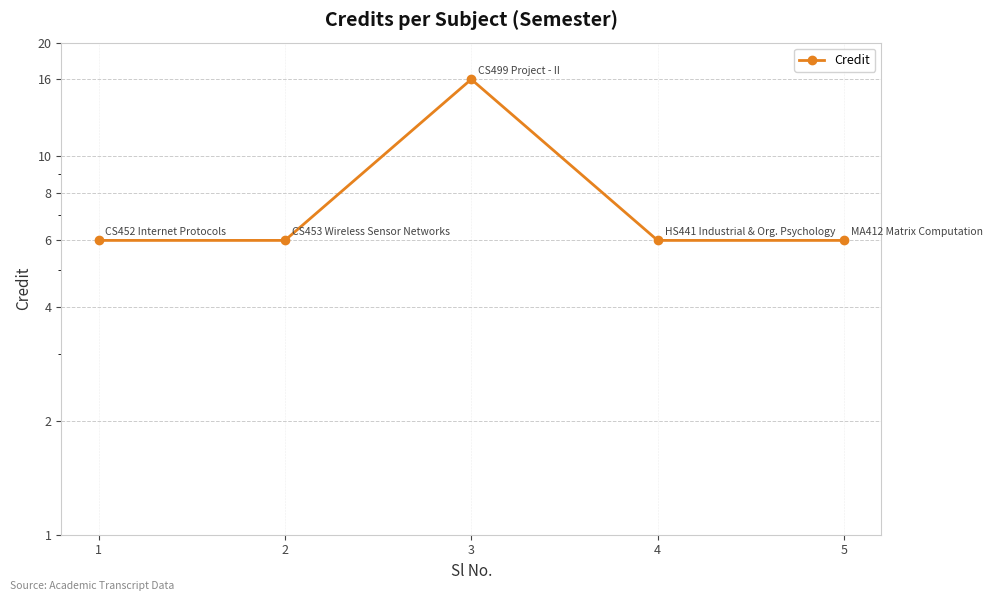

What is the value of the 2nd point from the left?

6